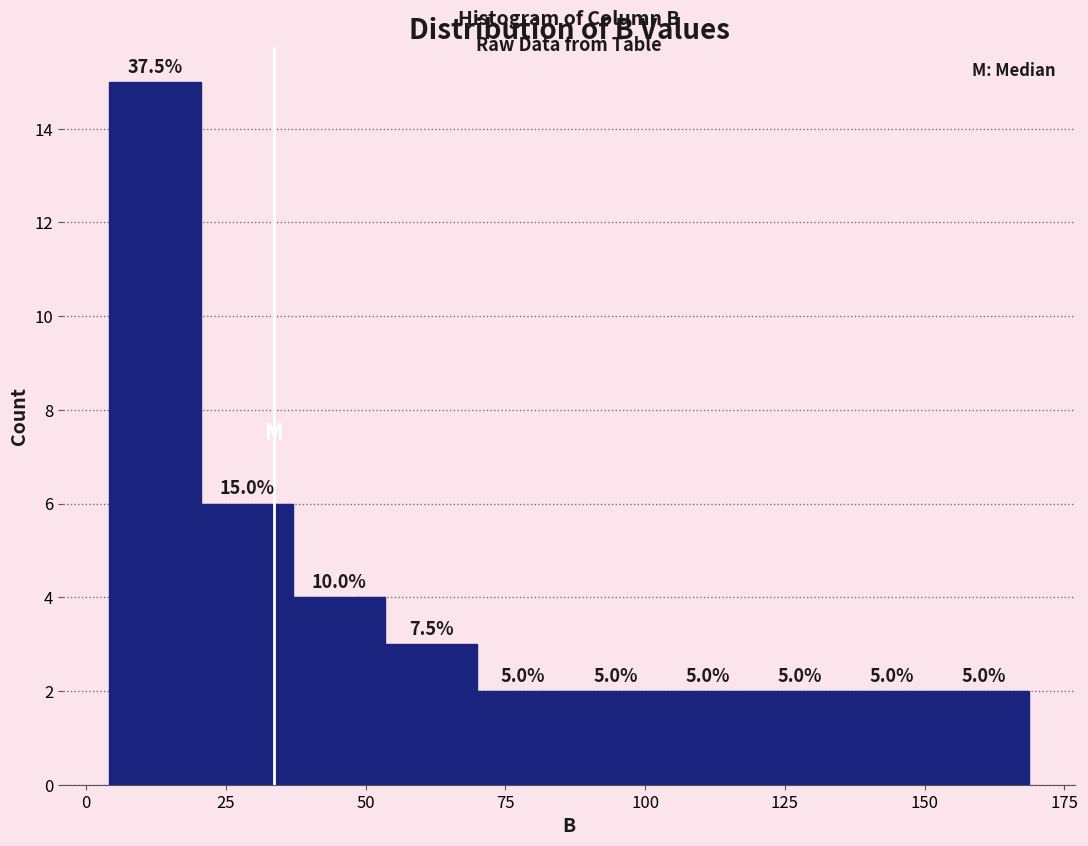

Read against the x-axis, roughly where is the centre of the tallest bar?

10